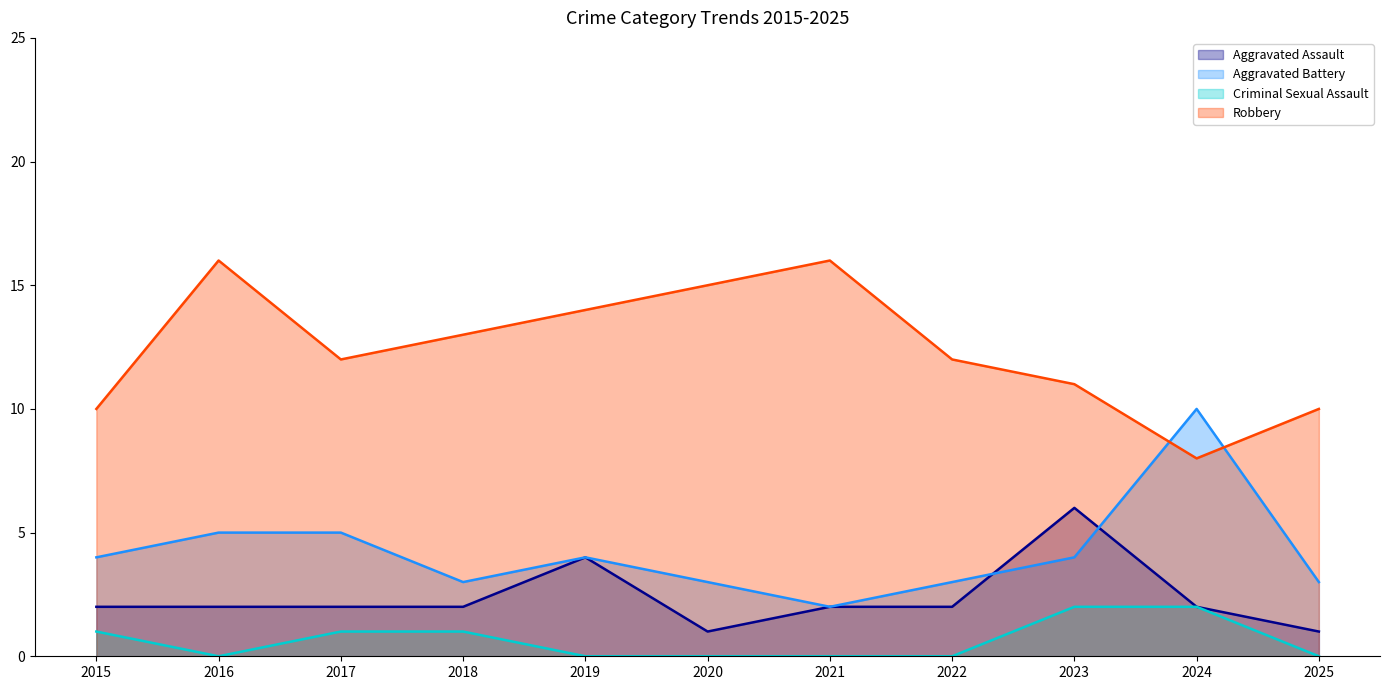

What is the maximum value for Aggravated Battery?

10